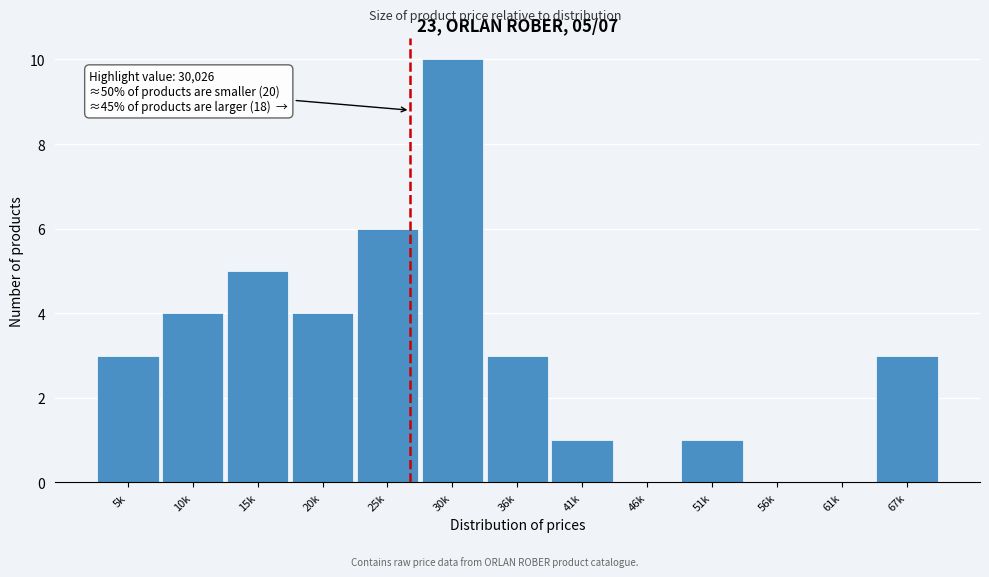

Reading right to left, what are all the values shown in this chart?

67k=3	61k=0	56k=0	51k=1	46k=0	41k=1	36k=3	30k=10	25k=6	20k=4	15k=5	10k=4	5k=3